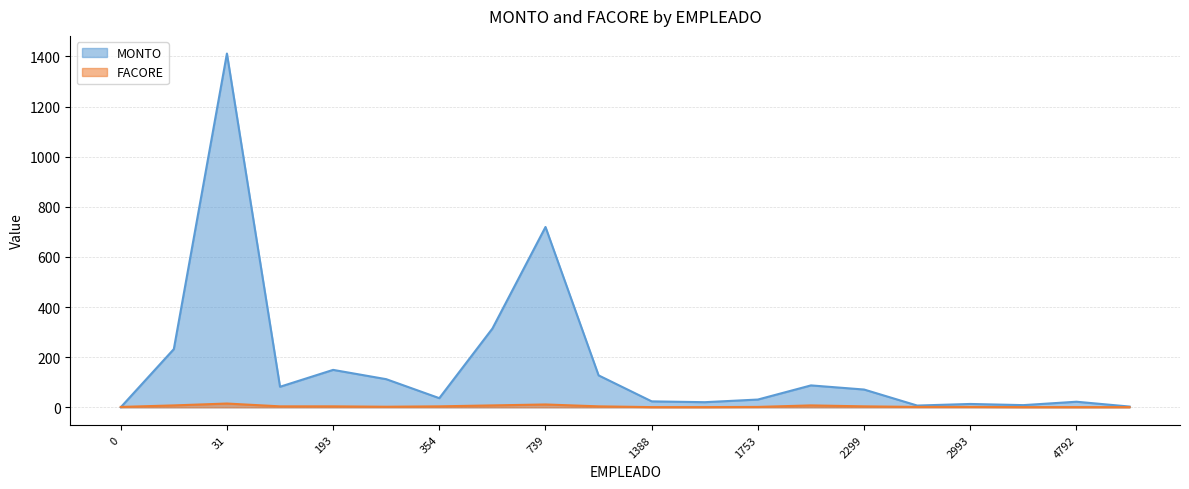

At which category is the sum across all series the highest?

31